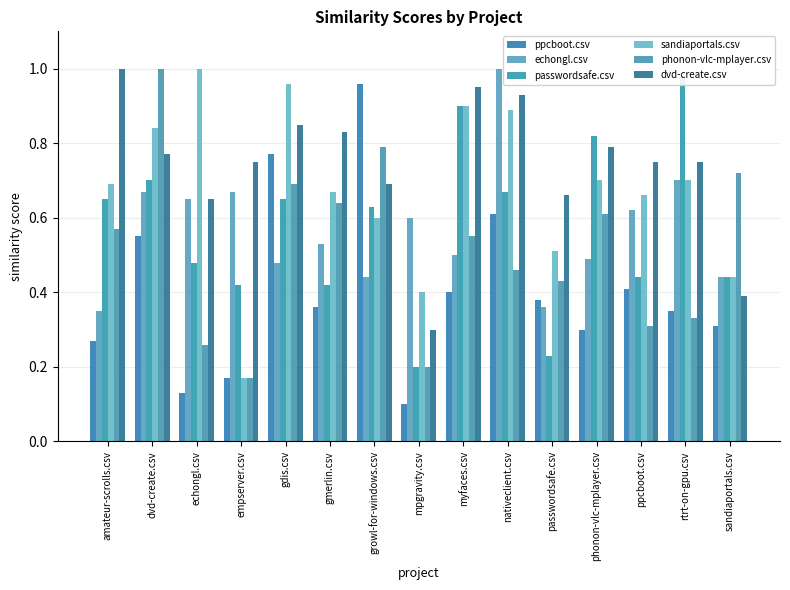

Is the value of ppcboot.csv at passwordsafe.csv greater than the value of passwordsafe.csv at gdis.csv?

No